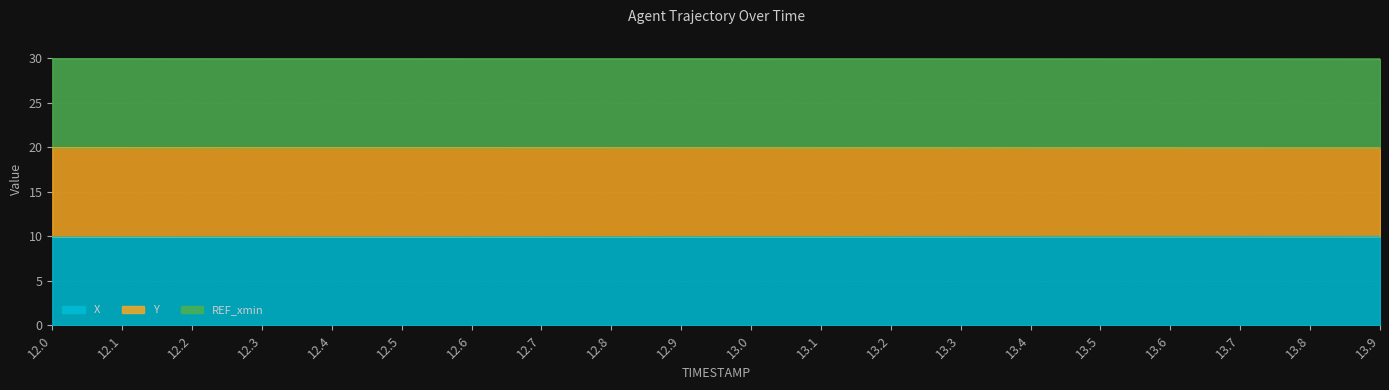

At which category is the sum across all series the highest?

13.9